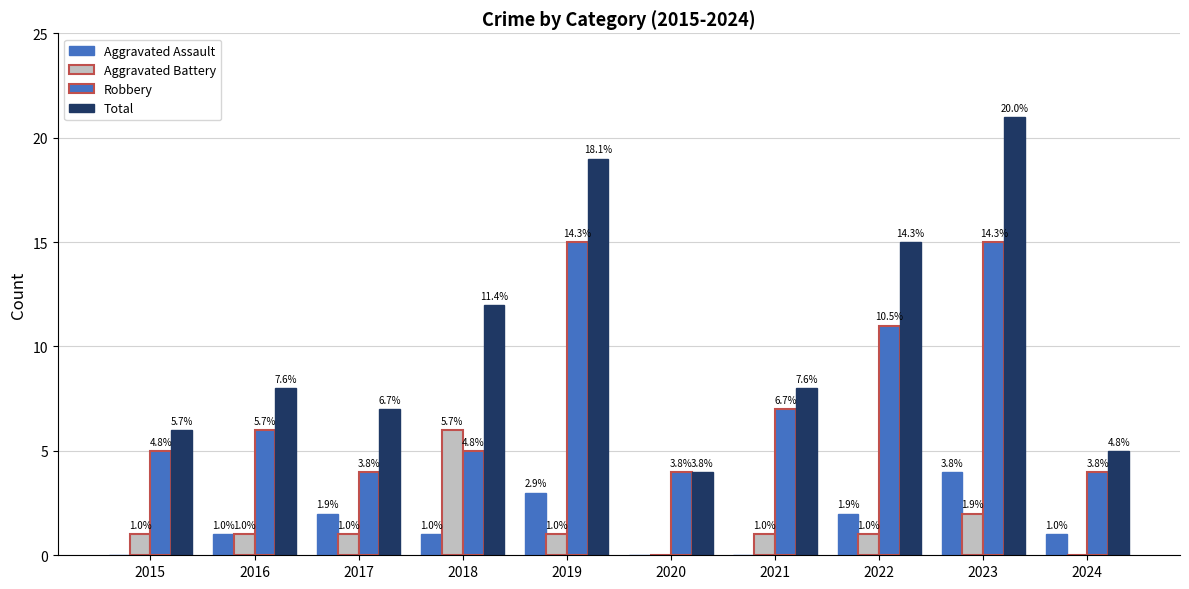

At which category is the sum across all series the highest?

2023